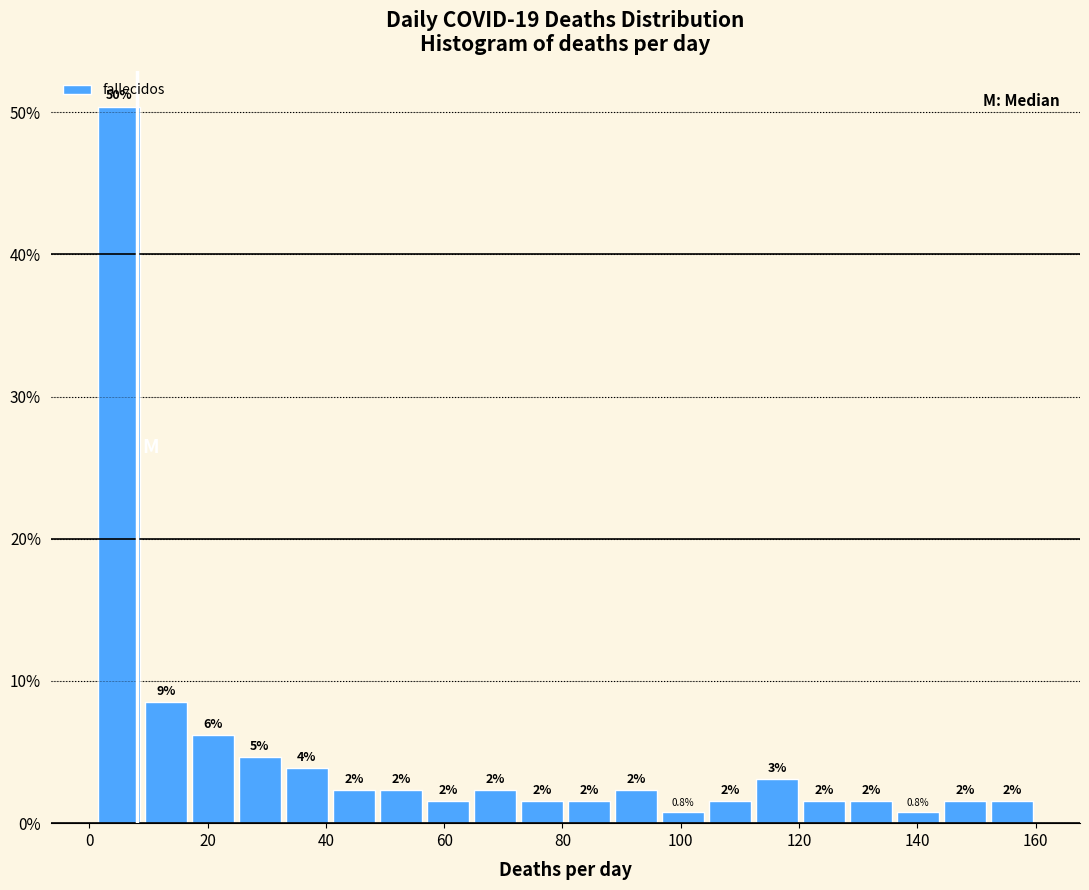

Read against the x-axis, roughly where is the centre of the tallest bar?

4